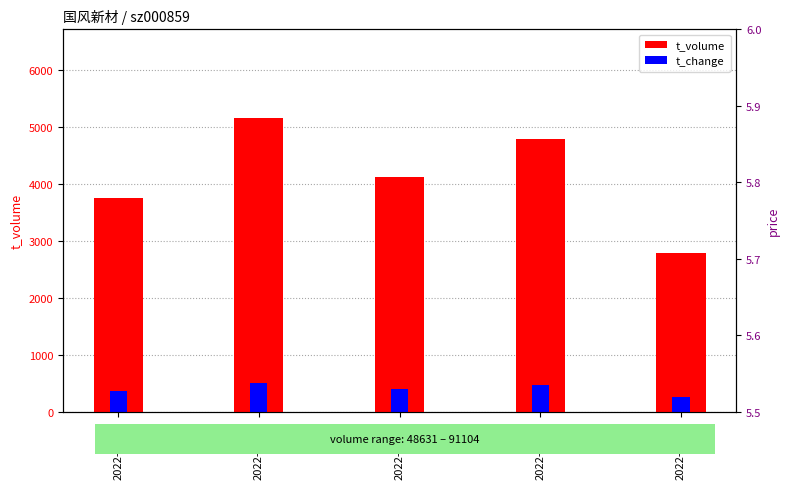

Rank the series by their maximum value, from lowest to highest.

price, t_change, t_volume